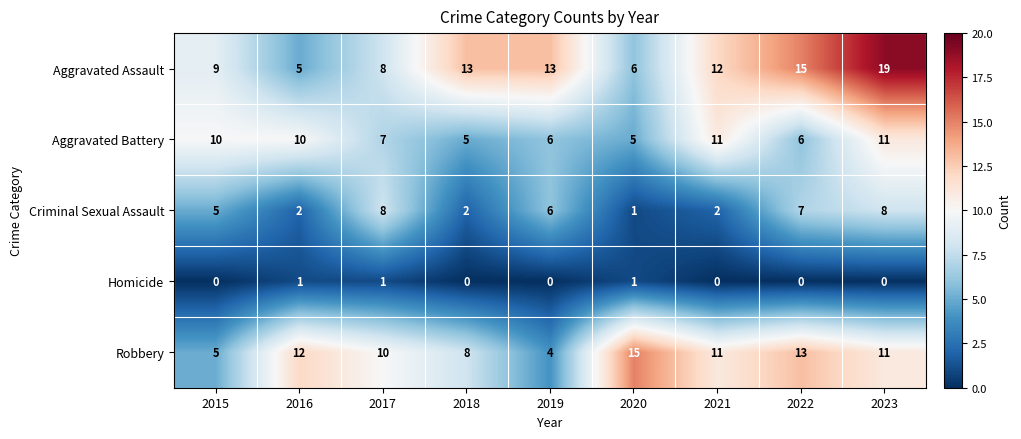

What is the sum of the Robbery values at 2018 and 2022?

21